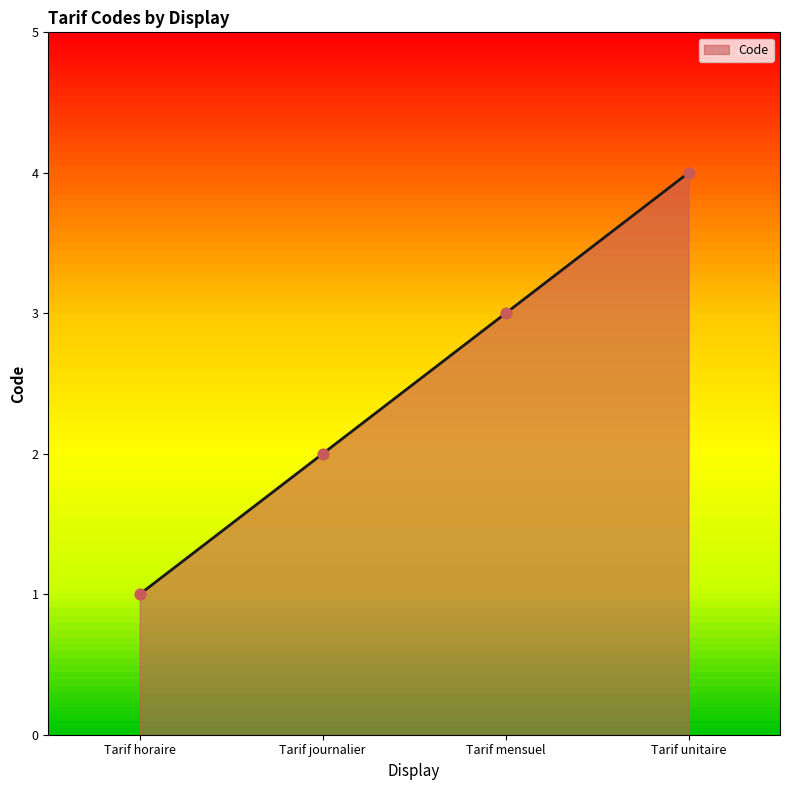

Approximately how many times larger is the value at Tarif journalier compared to Tarif unitaire?

0.5